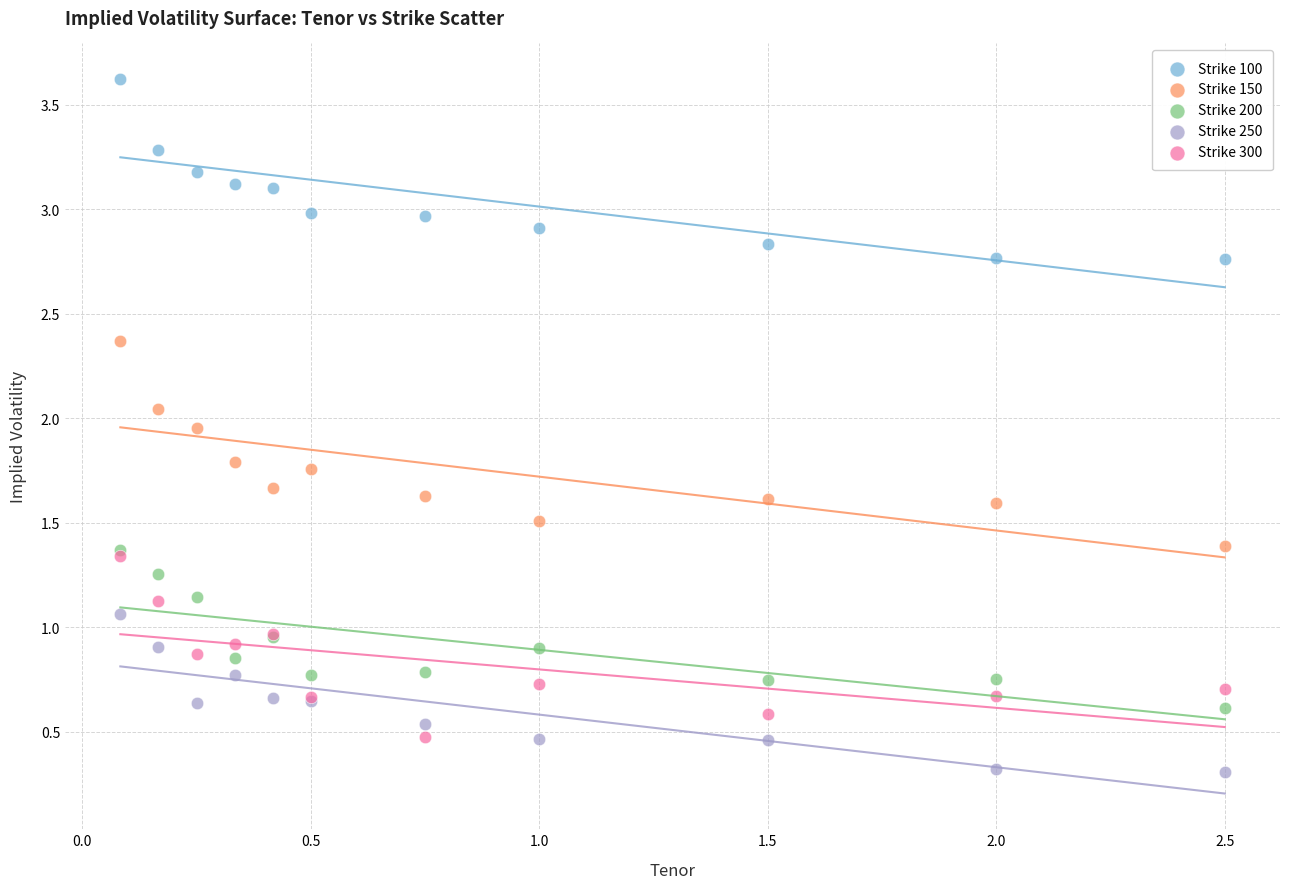

What are all the series names shown in the legend?

Strike 100, Strike 150, Strike 200, Strike 250, Strike 300